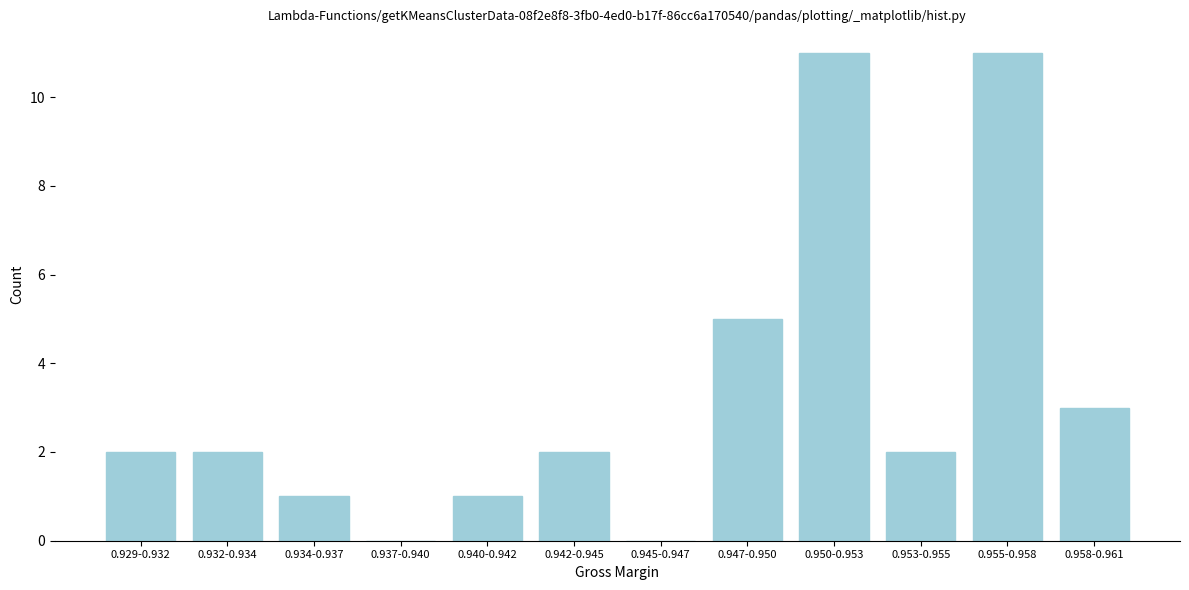

Reading left to right, what are all the values shown in this chart?

0.929-0.932=2	0.932-0.934=2	0.934-0.937=1	0.937-0.940=0	0.940-0.942=1	0.942-0.945=2	0.945-0.947=0	0.947-0.950=5	0.950-0.953=11	0.953-0.955=2	0.955-0.958=11	0.958-0.961=3